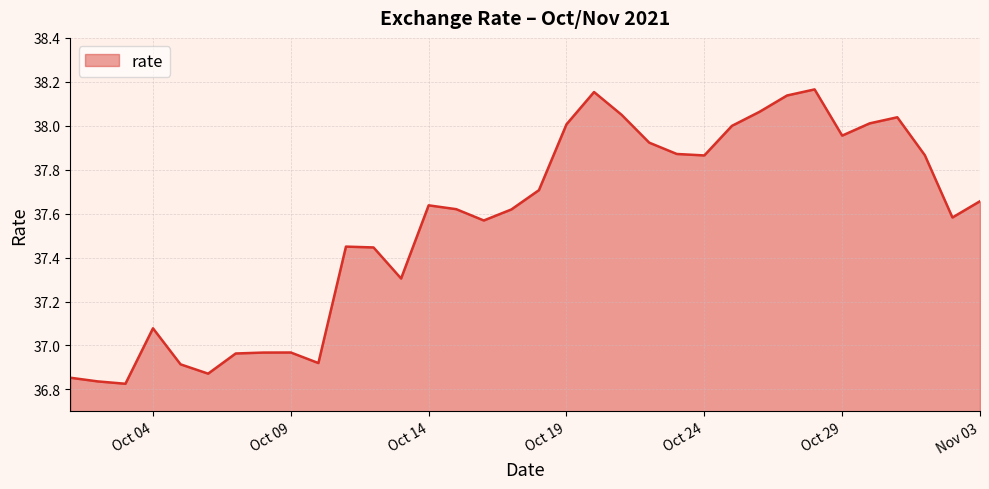

How many lines are shown in the chart?

1